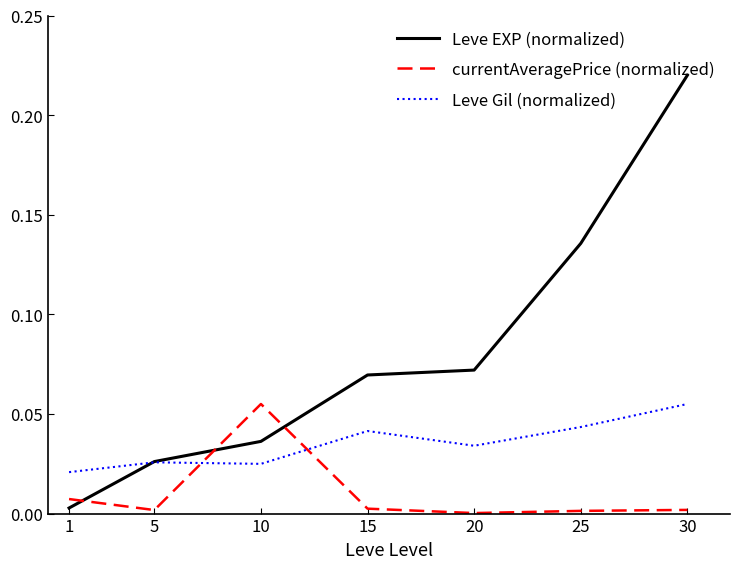

Is this an area chart (filled region under the line)?

No